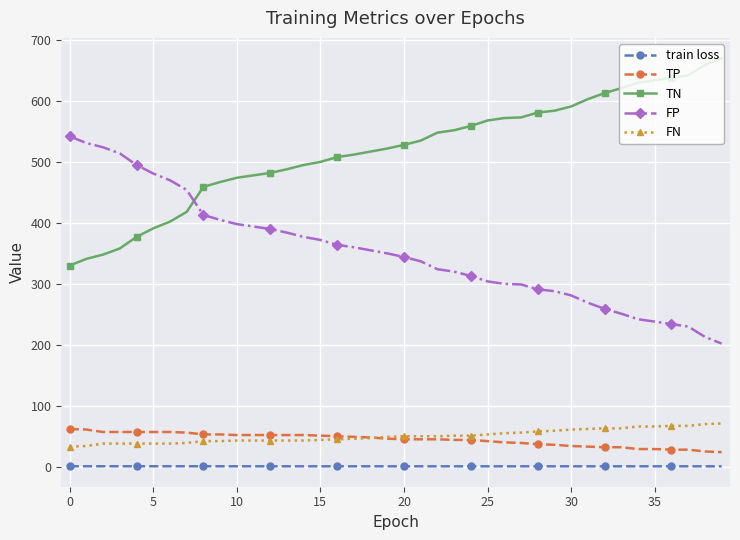

What are all the series names shown in the legend?

train loss, TP, TN, FP, FN